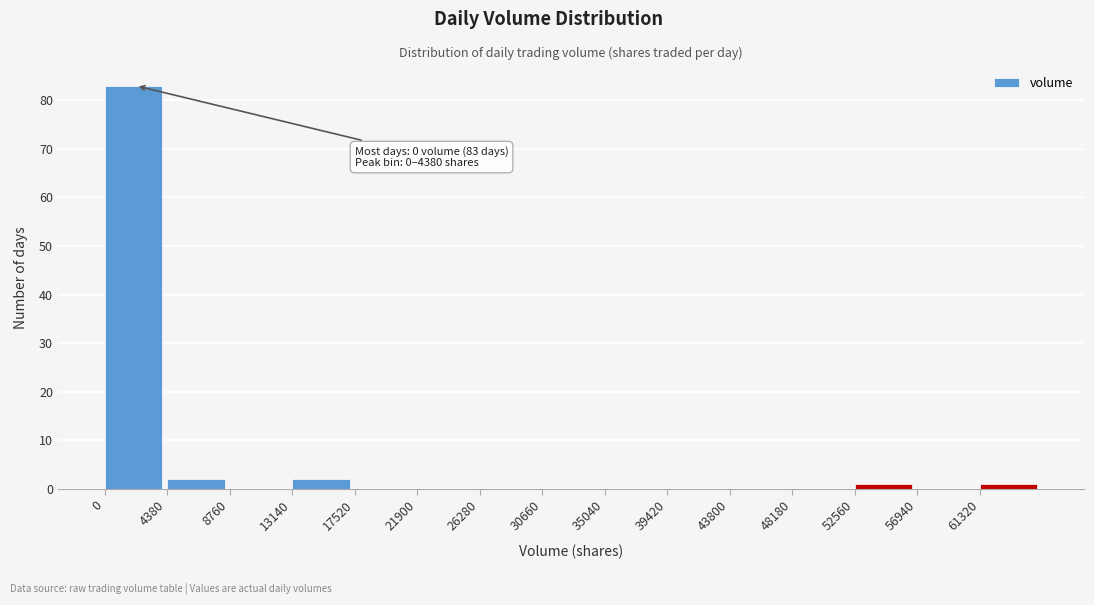

Over which range of the x-axis is the bar tallest?

0 to 4500